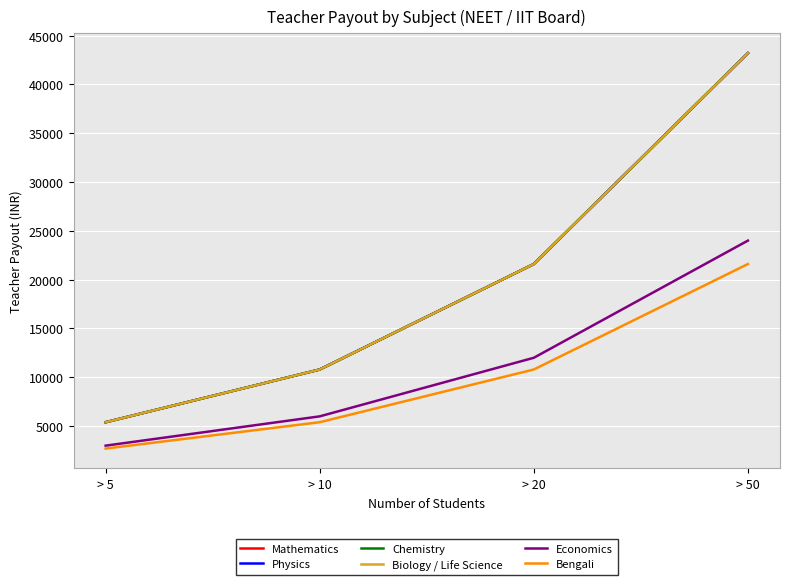

Does the chart have visible grid lines?

Yes